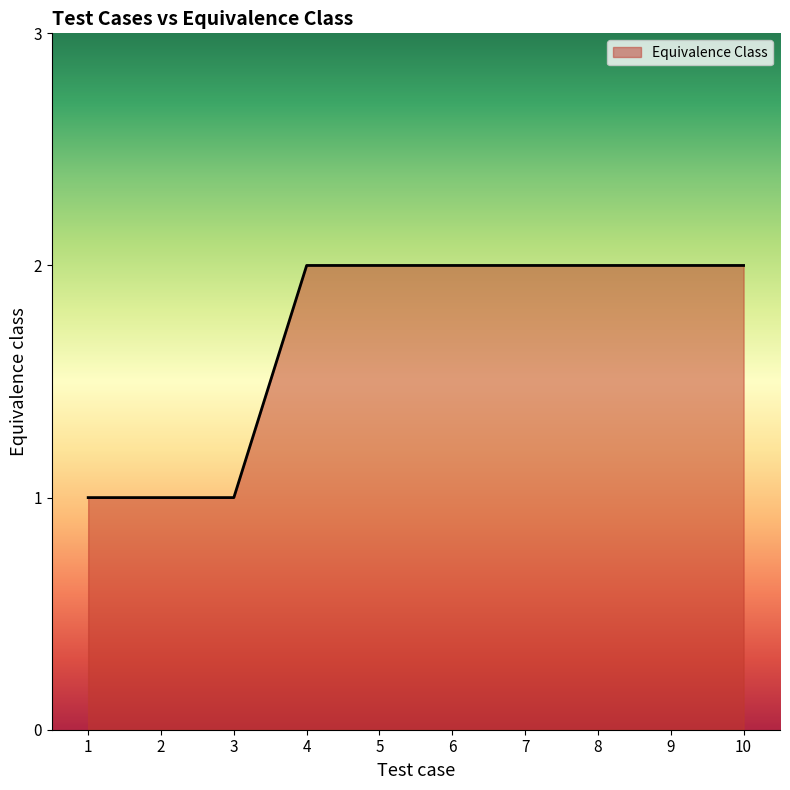

The chart shows a value of 3 at 10. True or false?

False